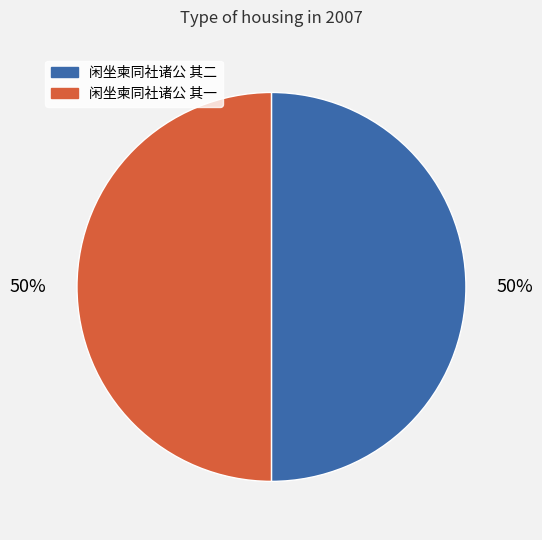

Is the sum of 闲坐柬同社诸公 其二 and 闲坐柬同社诸公 其一 greater than half?

Yes